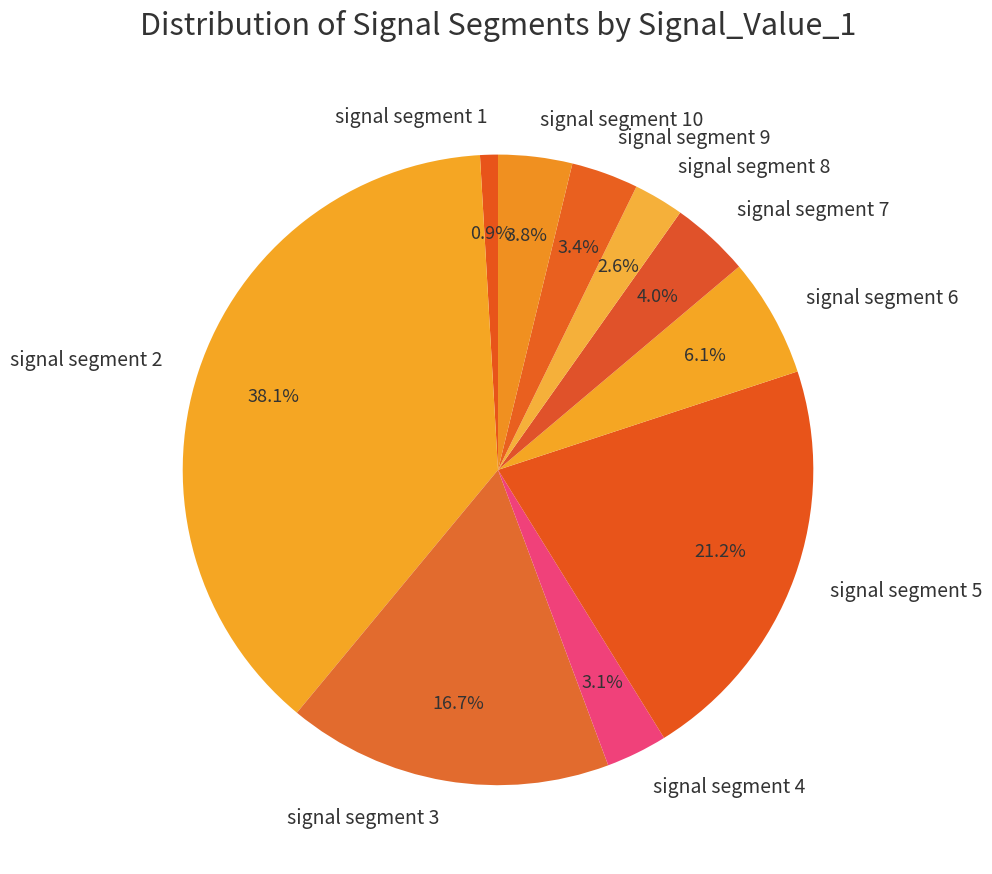

What is the total percentage of signal segment 6 and signal segment 9?

9.5%